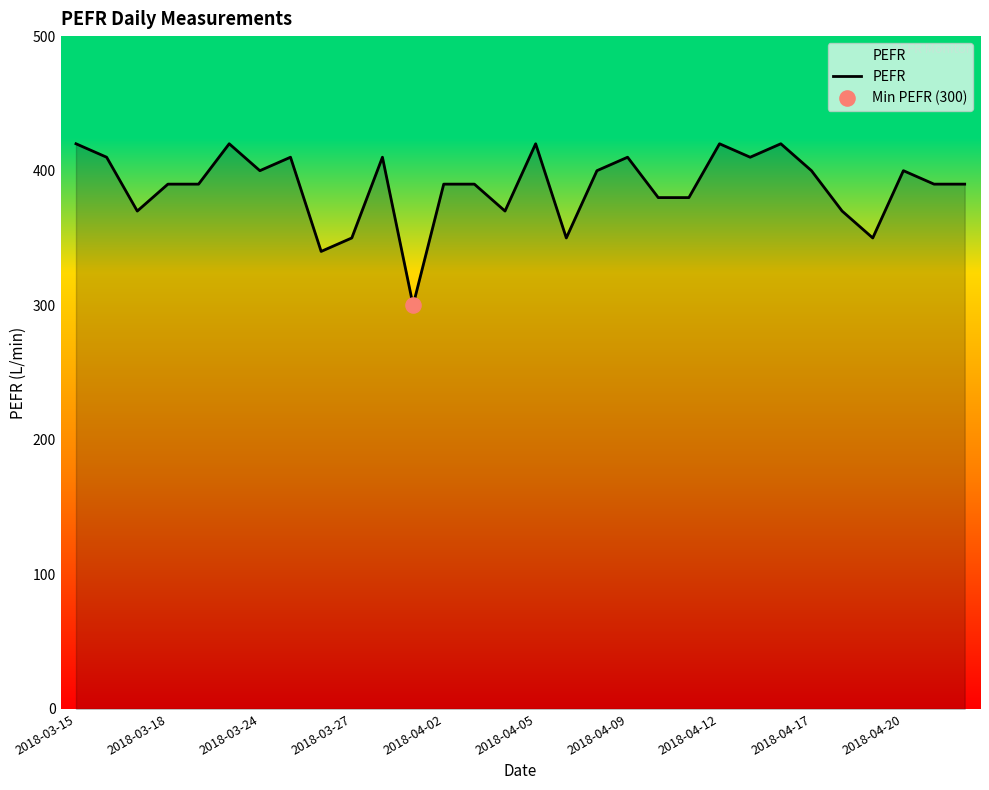

What is the minimum value shown in the chart?

300